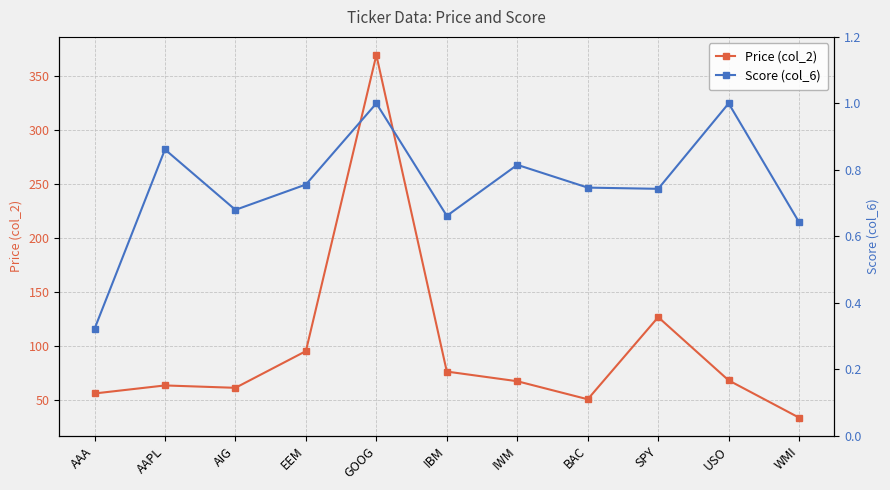

What is the difference between the highest and lowest values at AAPL?

63.0